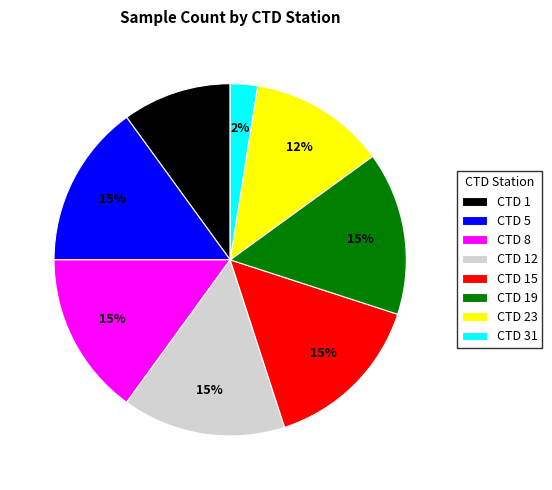

How many segments does this pie chart have?

8